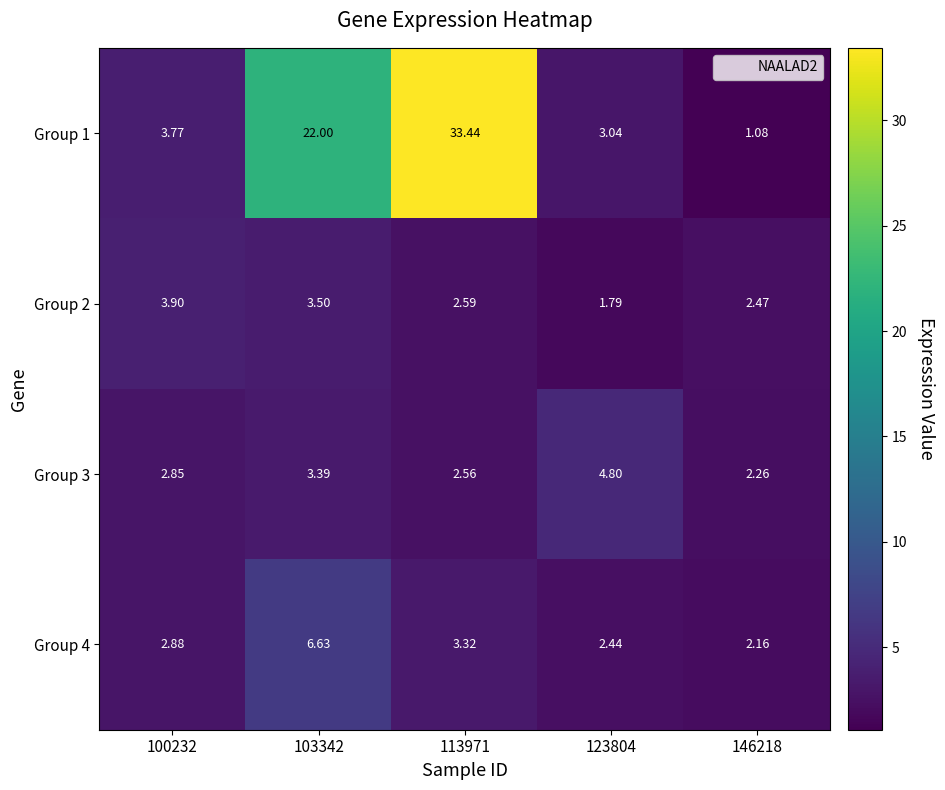

Is the value of Group 2 at 146218 greater than the value of Group 1 at 100232?

No